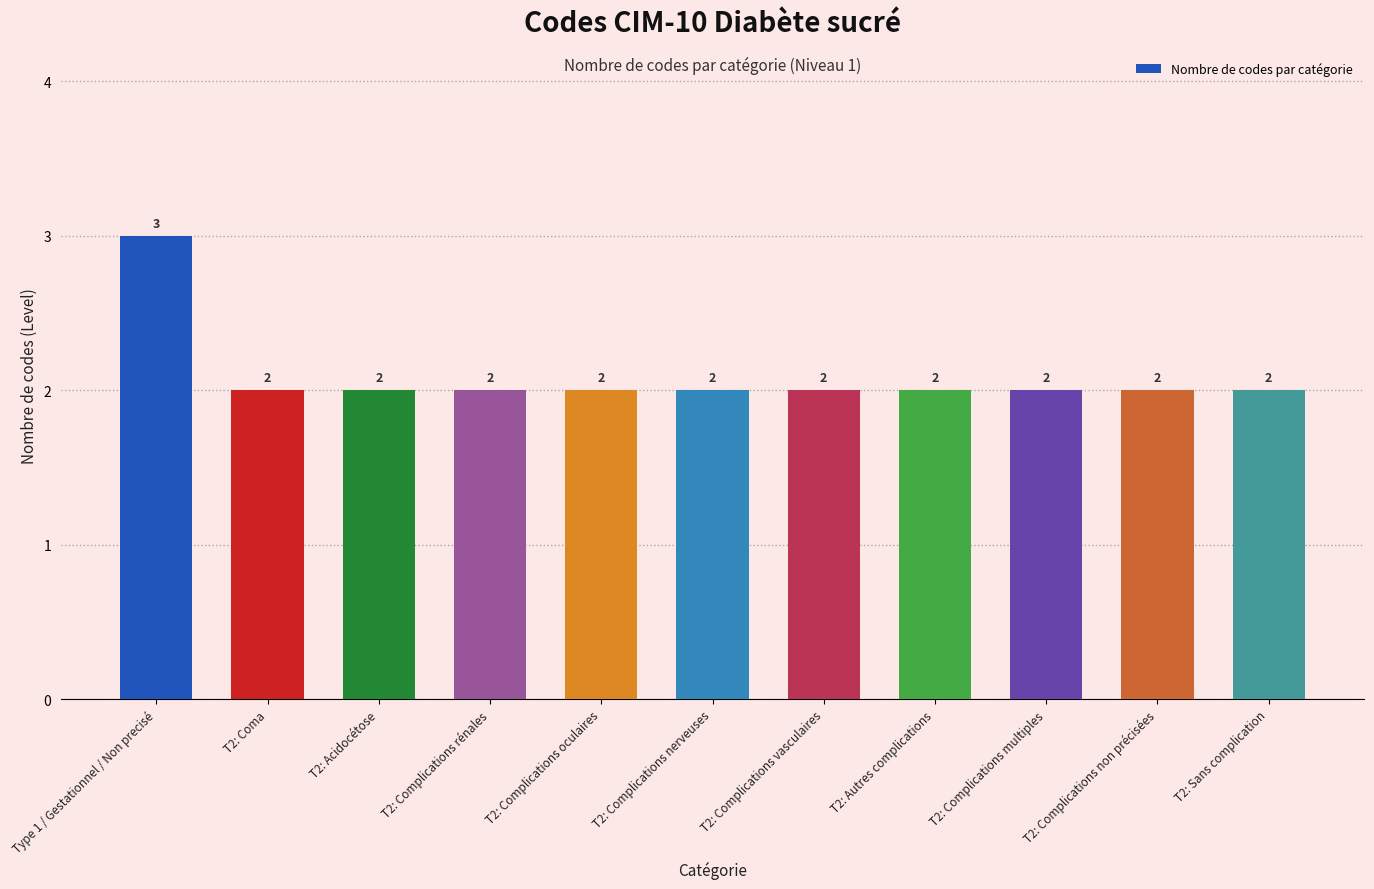

What is the sum of the values at T2: Complications multiples and T2: Sans complication?

4